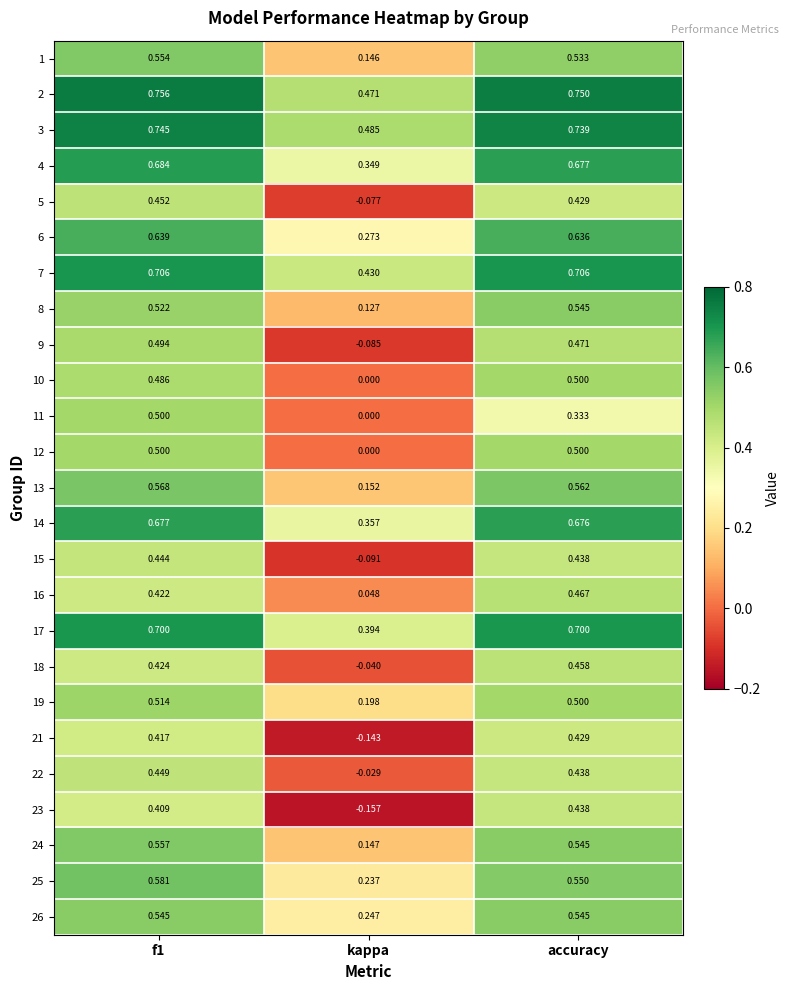

Is the value of 16 at kappa greater than the value of 23 at accuracy?

No